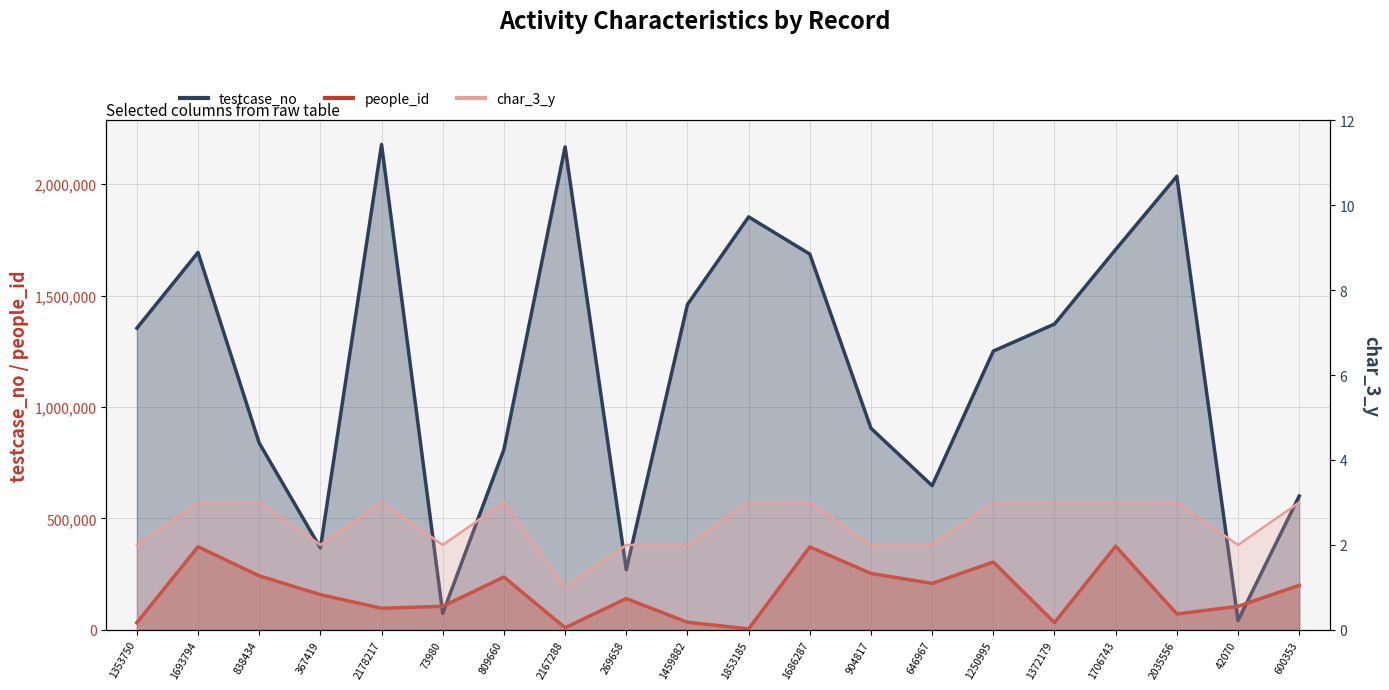

How many data points in people_id are less than 158094?

10